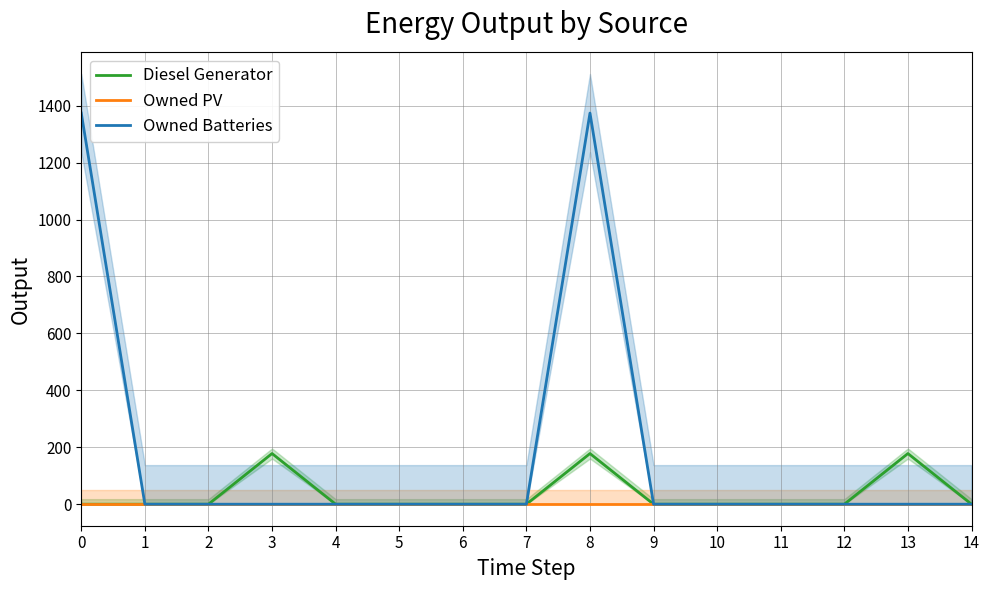

Rank the categories by Owned Batteries value from highest to lowest.

0, 8, 1, 2, 3, 4, 5, 6, 7, 9, 10, 11, 12, 13, 14